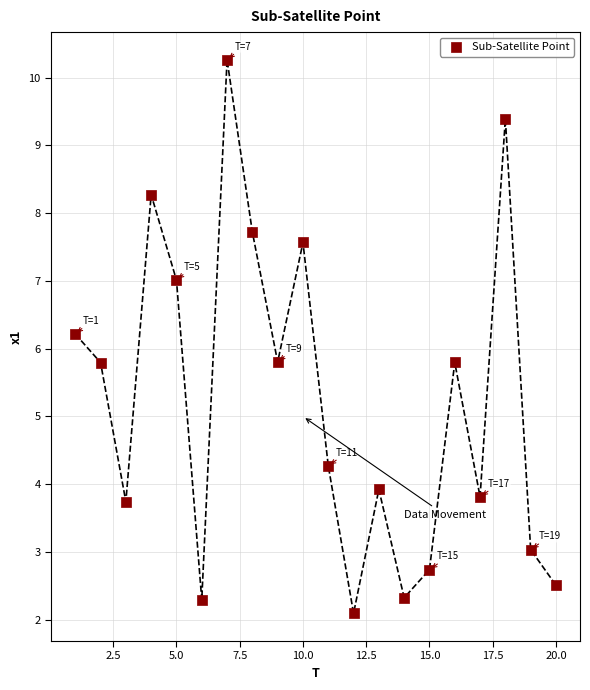

What is the range of X values (max minus min)?

19.0